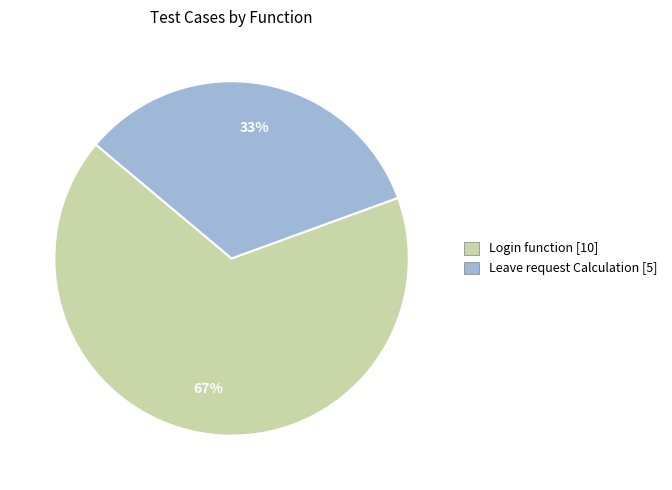

Count the number of slices in the pie.

2